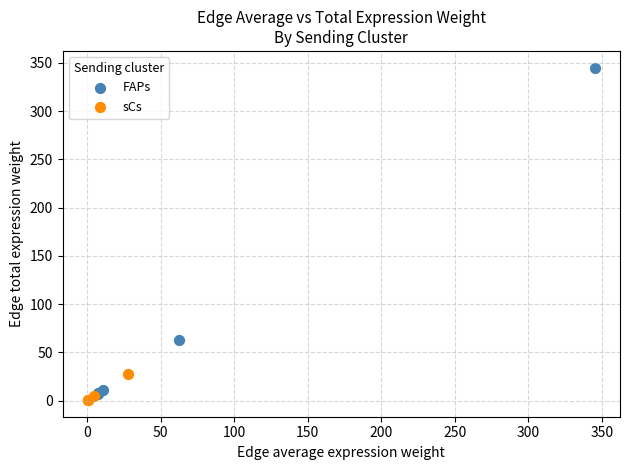

Which series has the widest spread of Y values?

FAPs